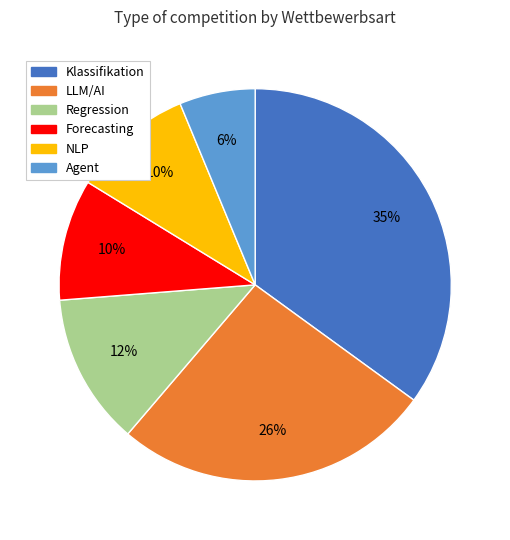

Count the number of slices in the pie.

6